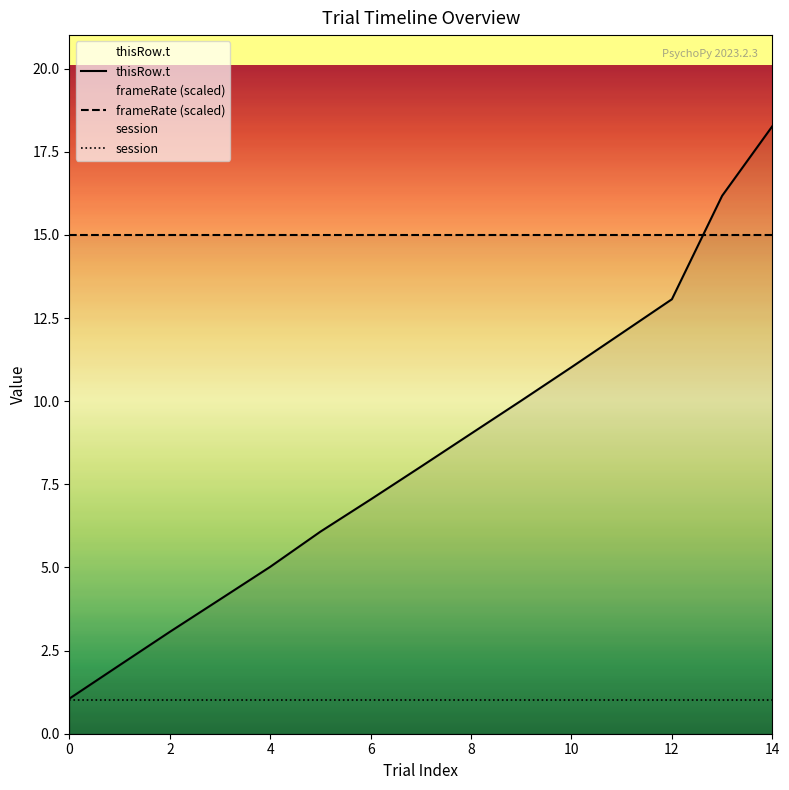

At which category does the chart reach its peak across all series?

14